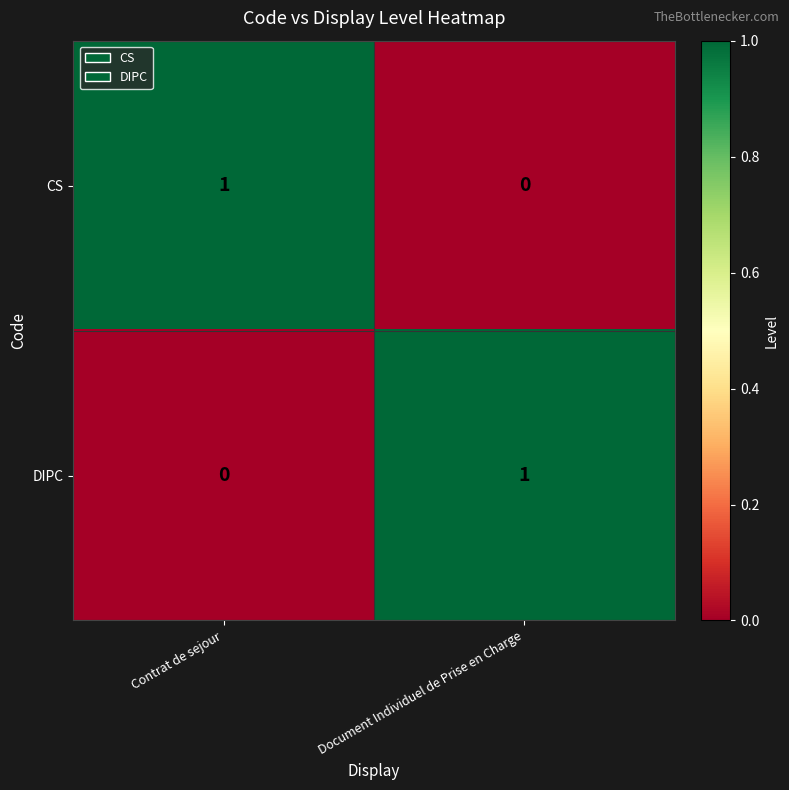

At which label does CS reach its peak?

Contrat de sejour